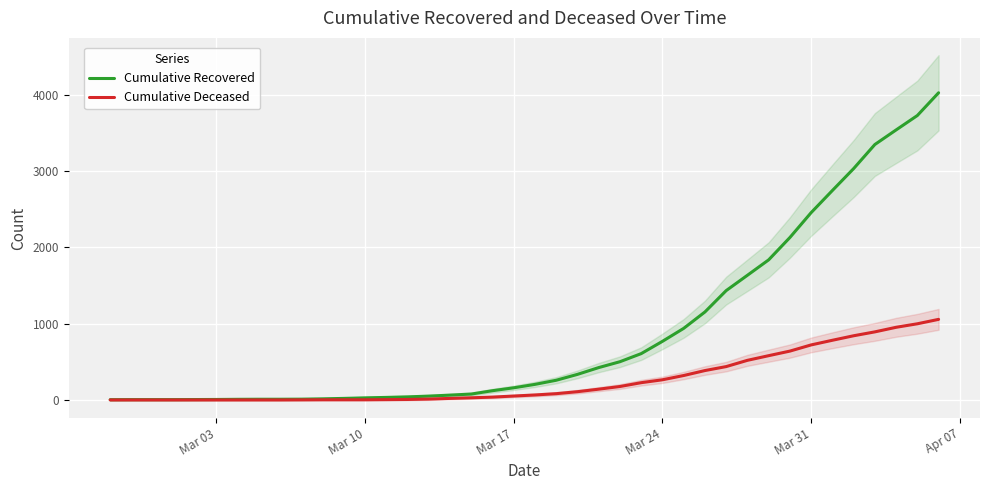

What is the maximum value for Cumulative Recovered?

4026